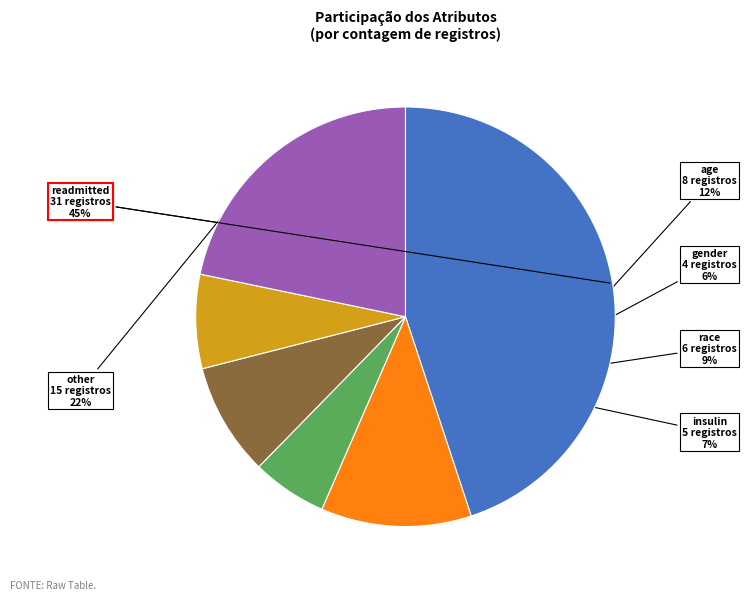

What is the largest slice in the pie chart?

readmitted